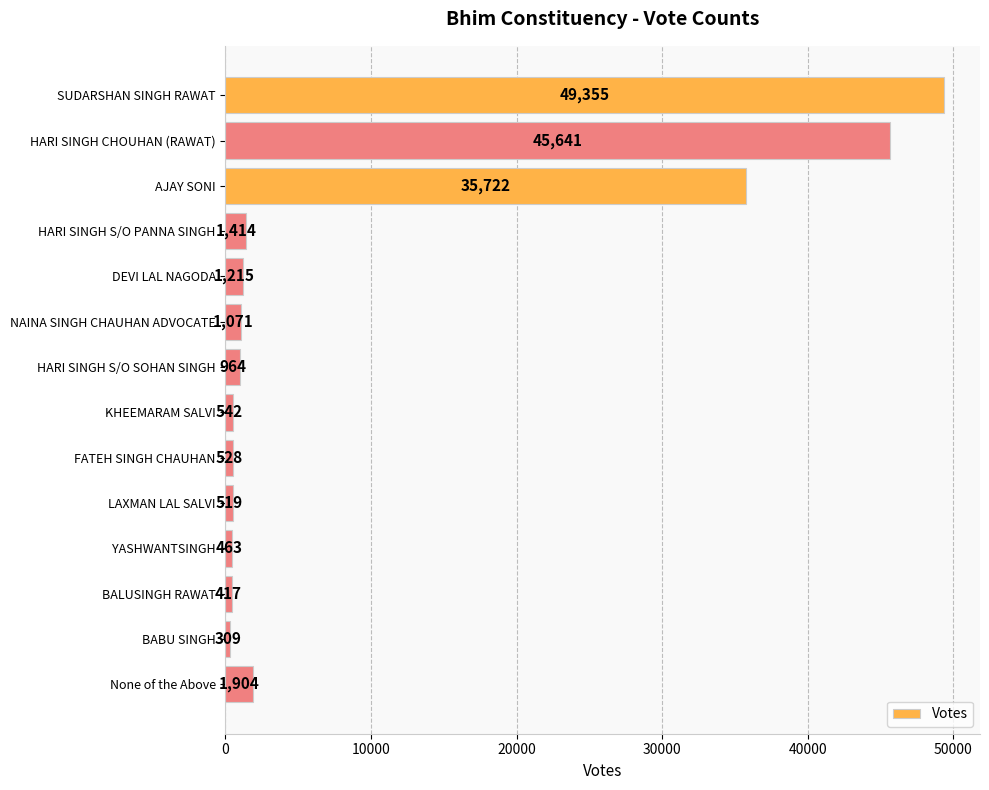

Count the number of data series in this chart.

1